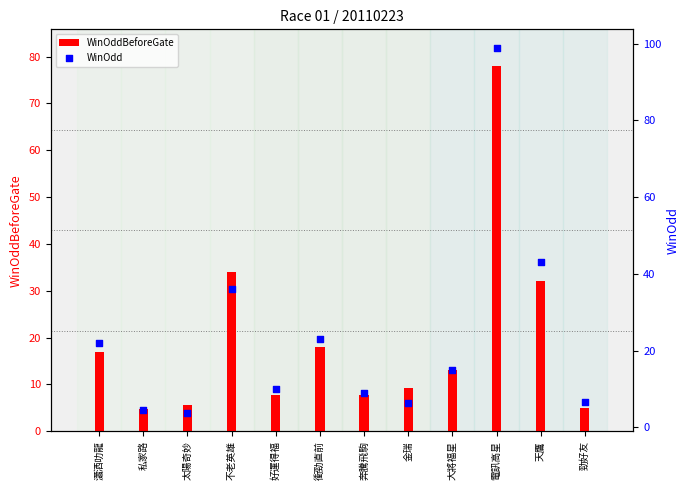

Which series has the largest Y range (max minus min)?

WinOdd